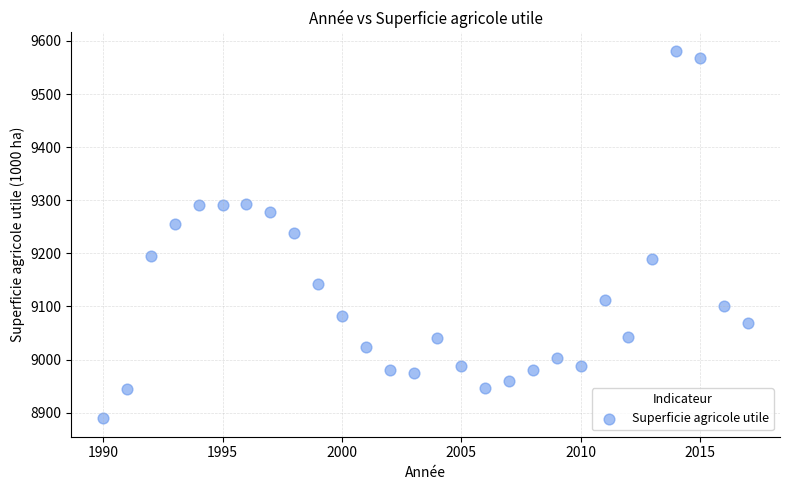

What is the range of X values (max minus min)?

27.0